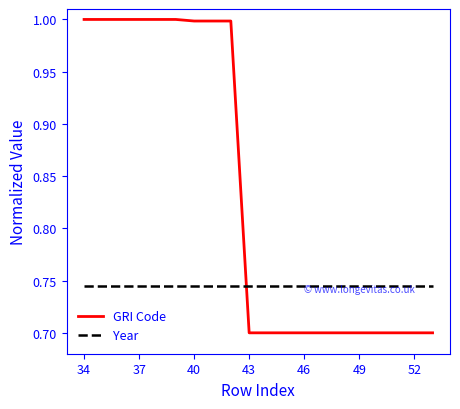

What is the greatest value displayed?

1.0